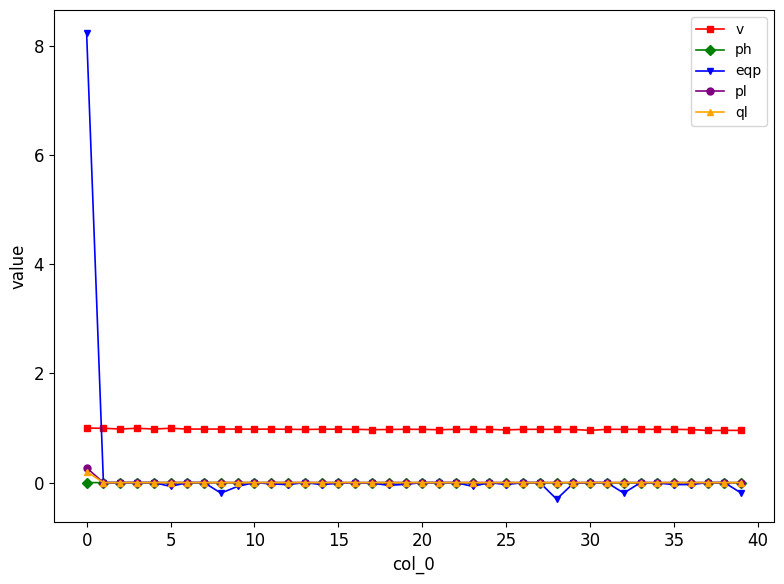

After their last crossing, which series has the higher values: eqp or ql?

ql